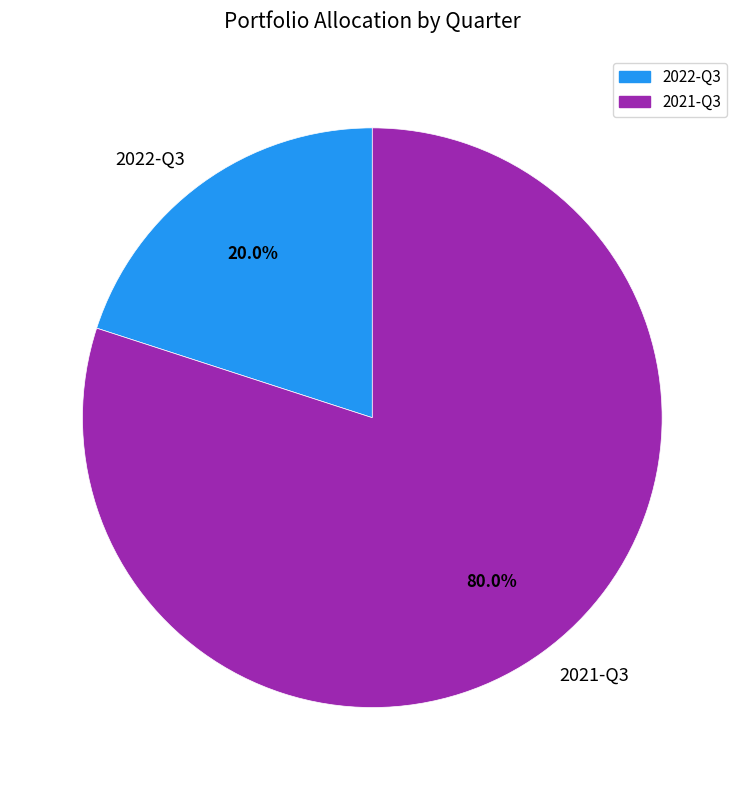

What is the majority slice?

2021-Q3